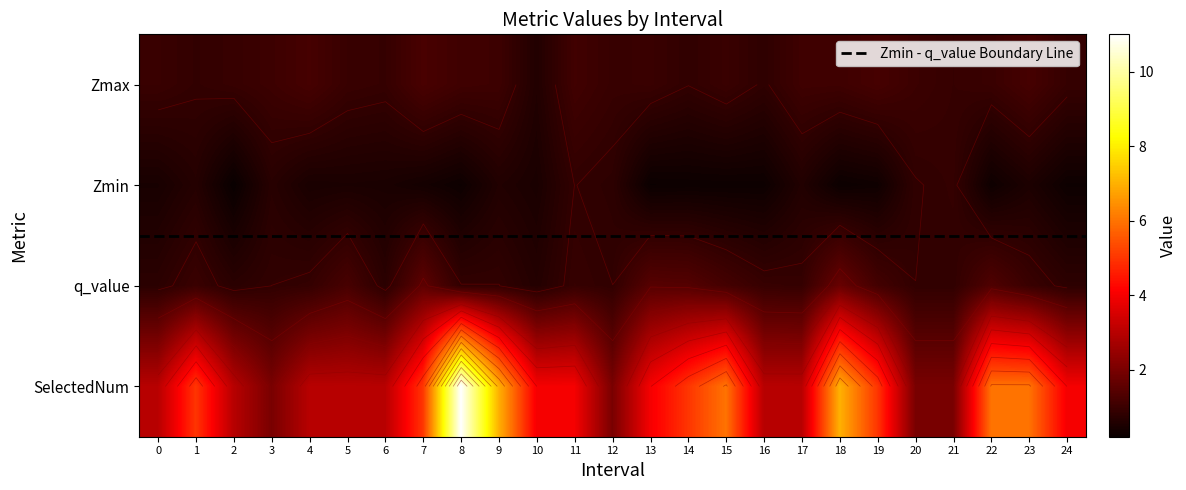

Which series has the widest spread of values?

SelectedNum